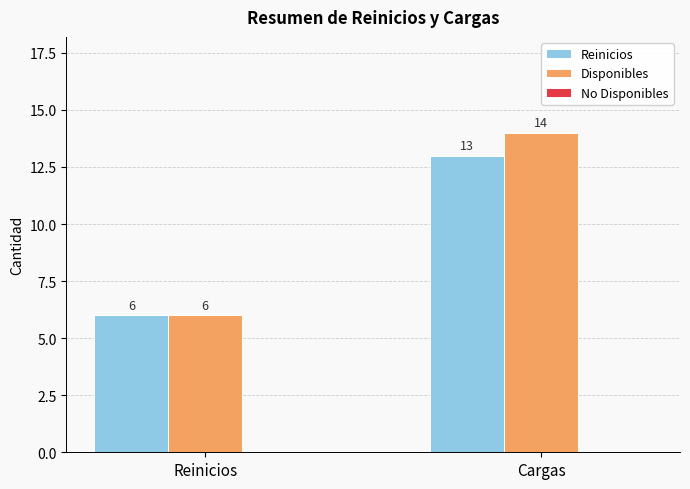

What is the label of the 1st bar from the right?

Cargas